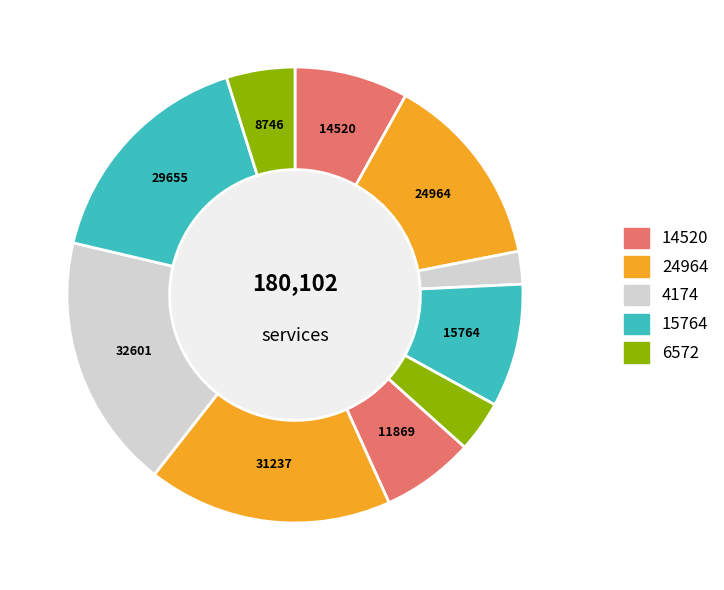

How many segments does this pie chart have?

10